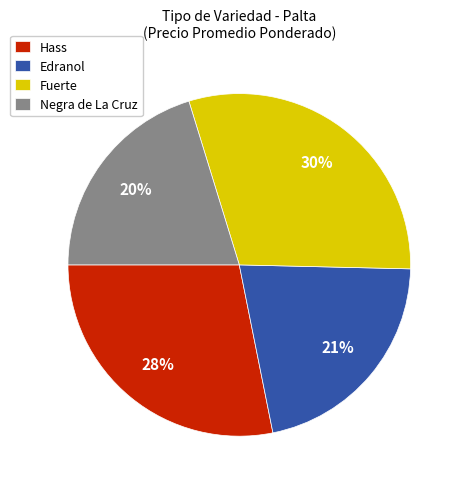

To the nearest percent, what is the combined percentage of Hass and Negra de La Cruz?

48%